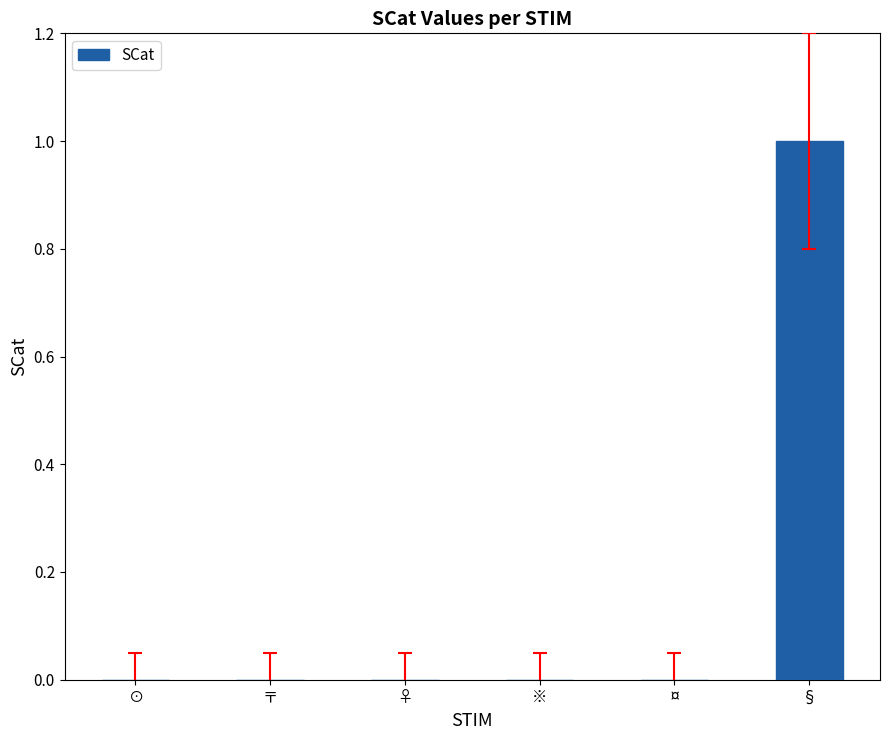

What is the maximum value shown in the chart?

1